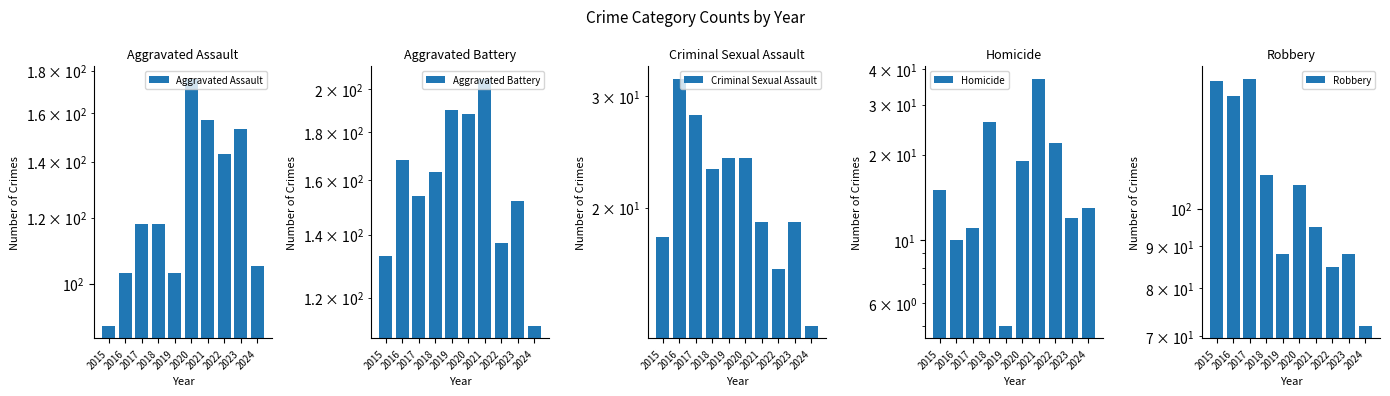

What is the minimum value for Aggravated Battery?

112